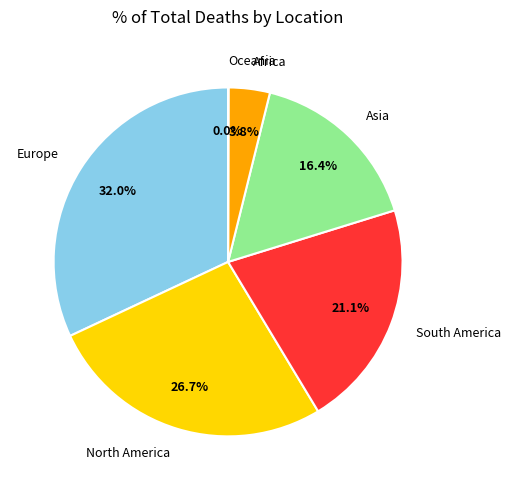

What percentage do Asia and South America together represent?

37.5%